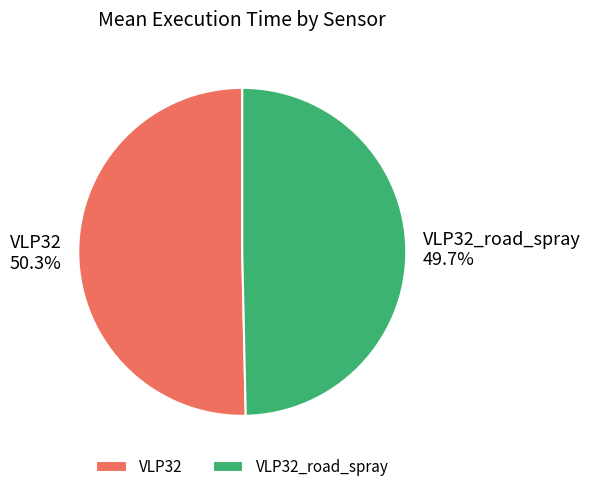

The VLP32 slice represents 56% of the pie. True or false?

False